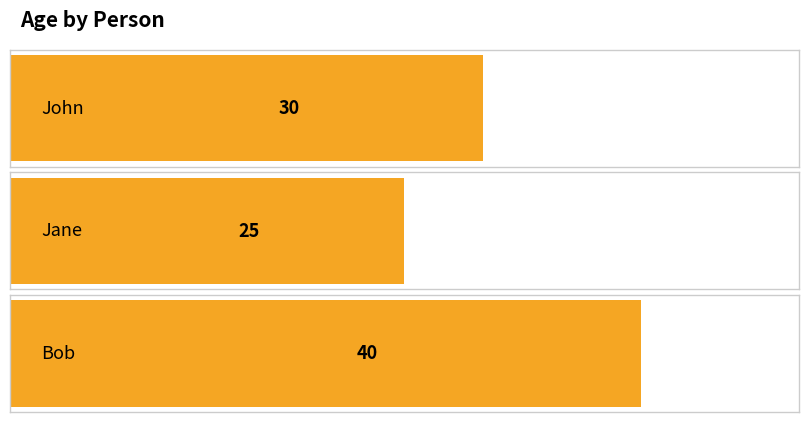

Between Bob and Jane, which is larger?

Bob